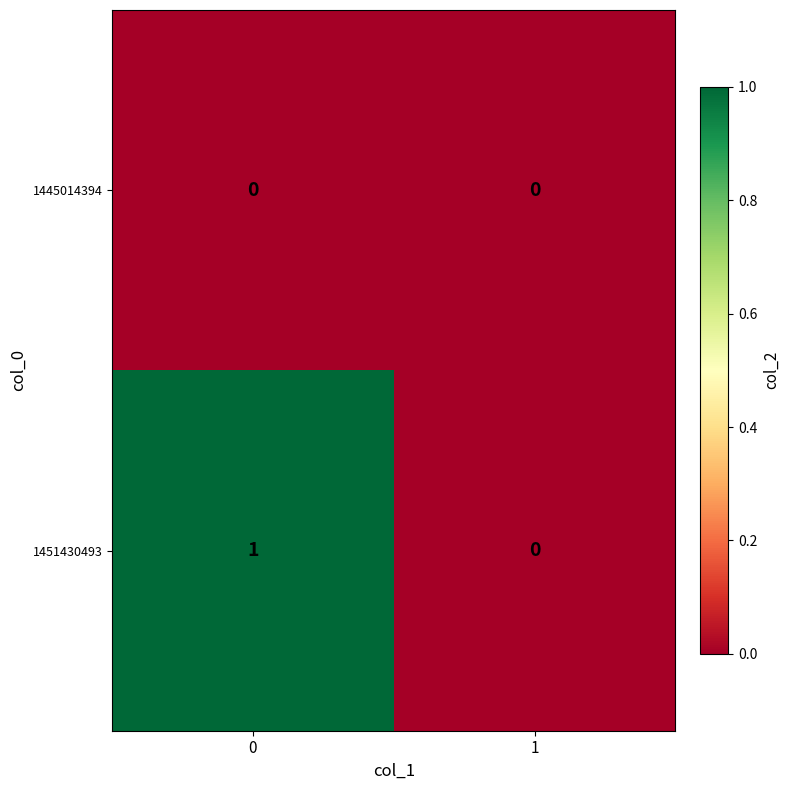

Reading right to left, list all the values displayed in this chart.

1445014394: 0	0
1451430493: 0	1